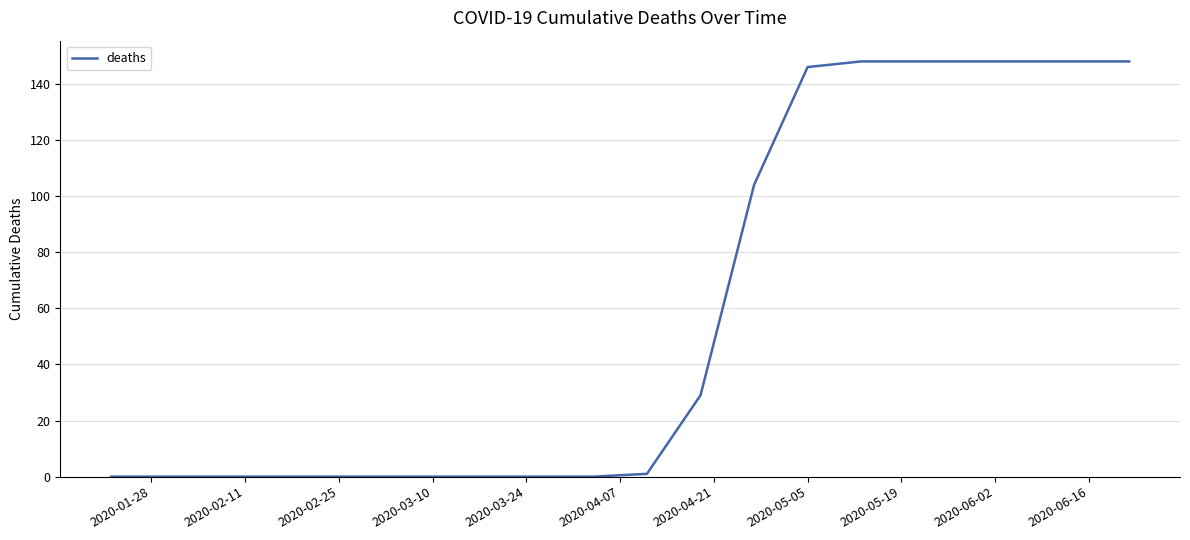

What is the difference between the maximum and minimum values?

148